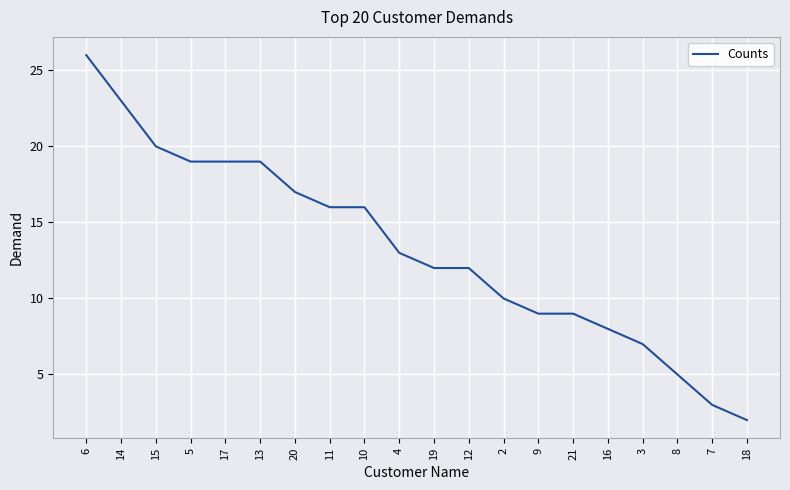

Reading left to right, transcribe all the data shown in this chart.

6=26	14=23	15=20	5=19	17=19	13=19	20=17	11=16	10=16	4=13	19=12	12=12	2=10	9=9	21=9	16=8	3=7	8=5	7=3	18=2